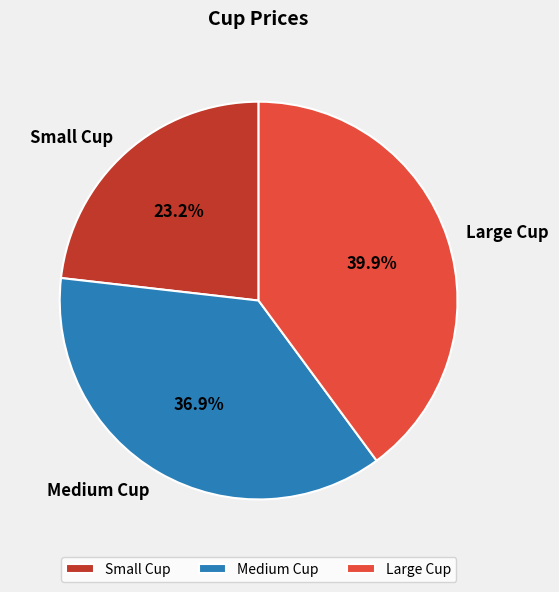

To the nearest percent, what is the difference between the Small Cup and Medium Cup slice percentages?

14%